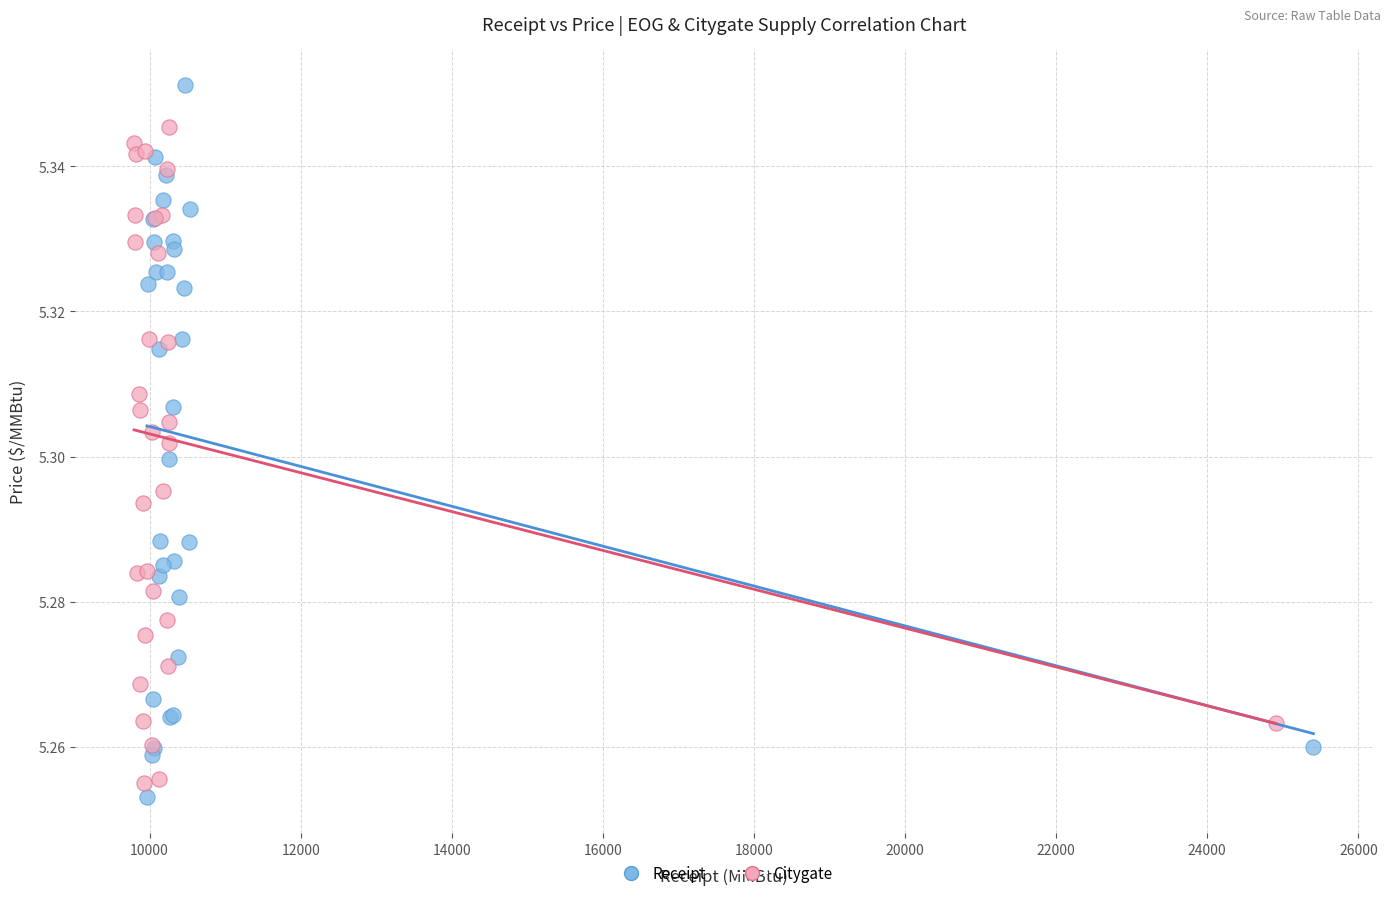

Which series contains the highest Y value?

Receipt